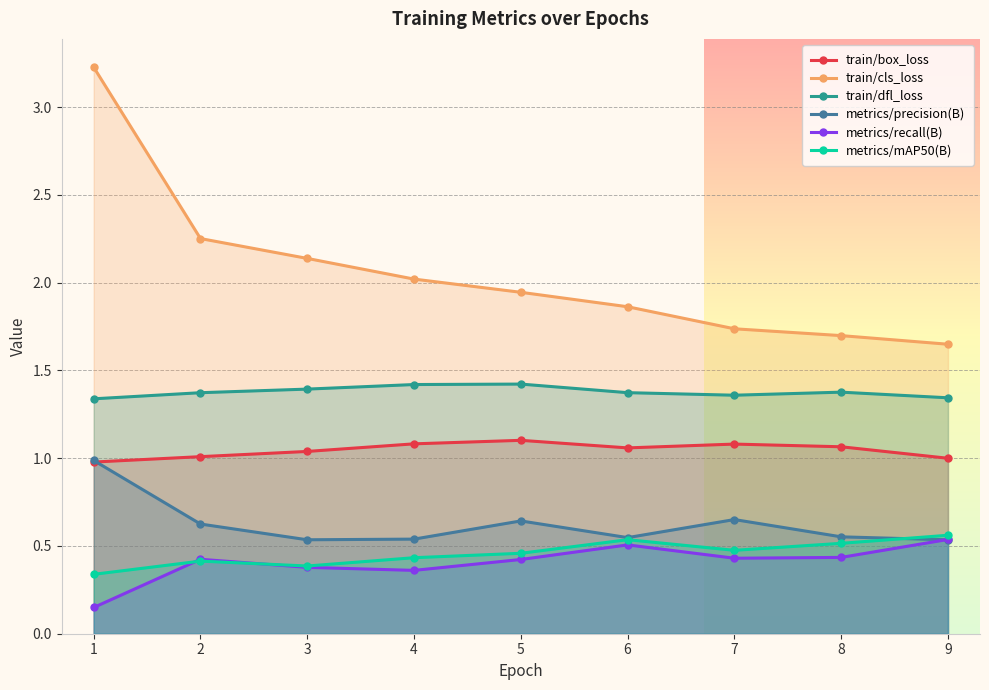

At which category is the sum across all series the highest?

1